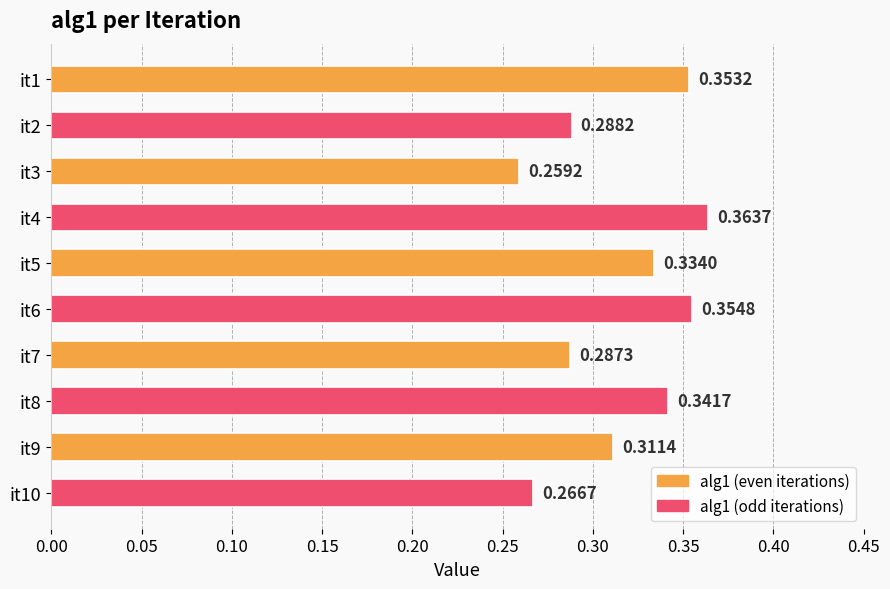

List the labels in order of value, smallest first.

it3, it10, it7, it2, it9, it5, it8, it1, it6, it4